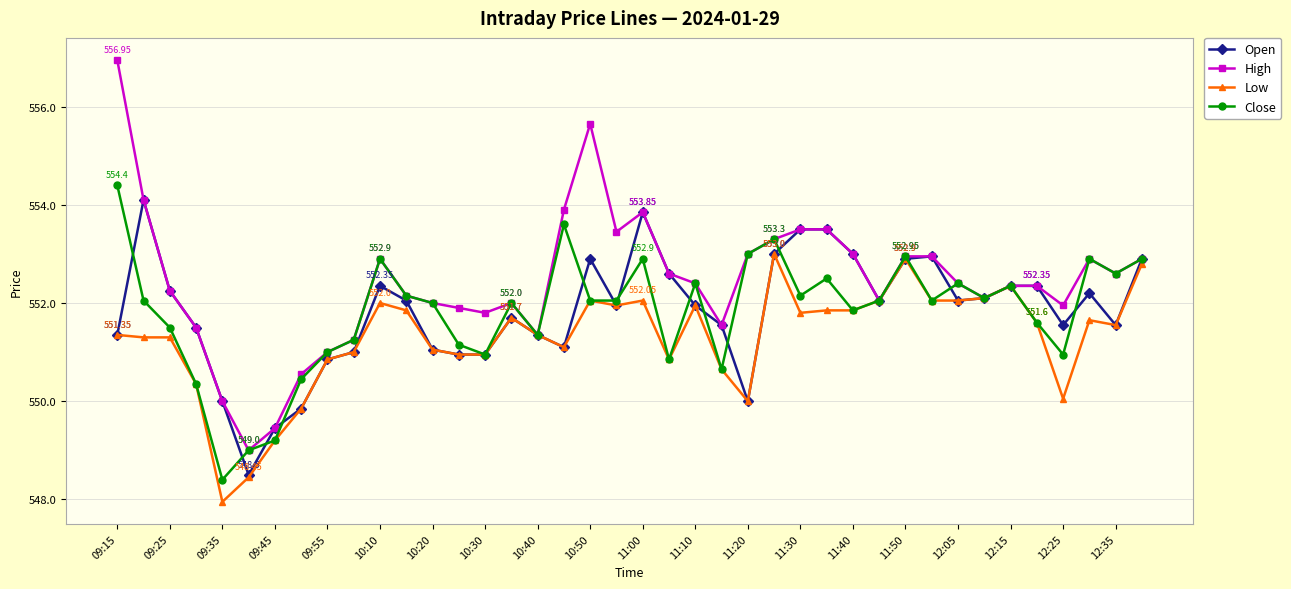

How many lines are shown in the chart?

4